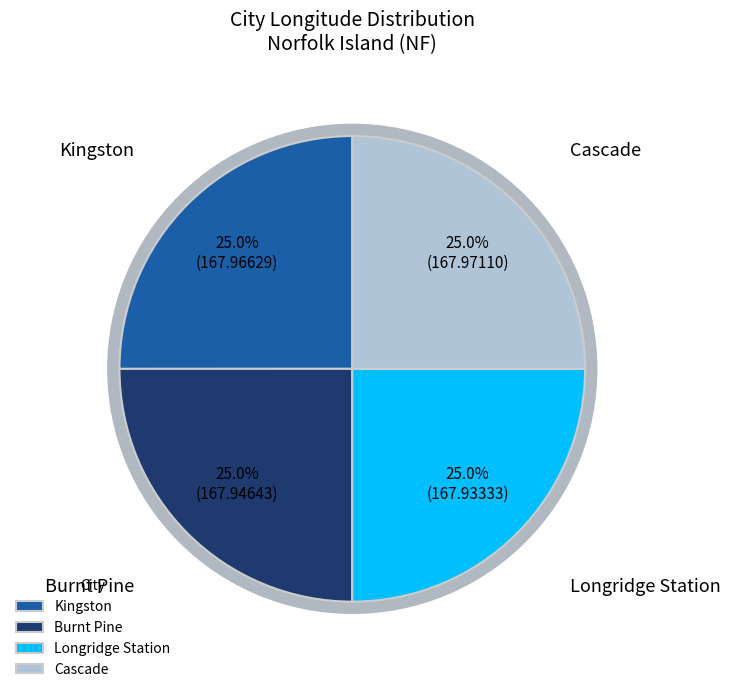

Count the number of slices in the pie.

4